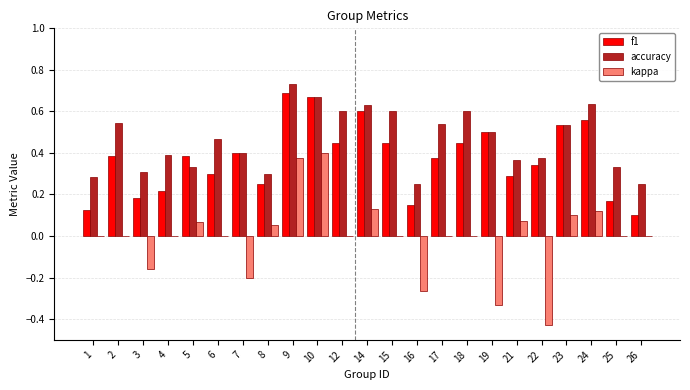

Which category has the highest value in the accuracy series?

9